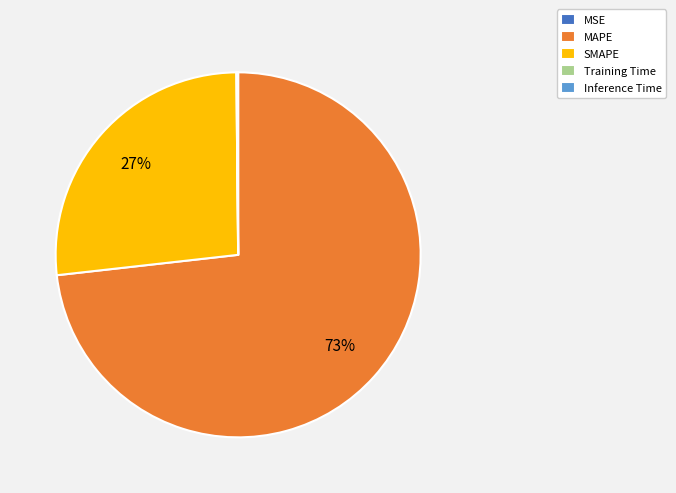

To the nearest percent, what is the difference between the largest and smallest slice percentages?

73%